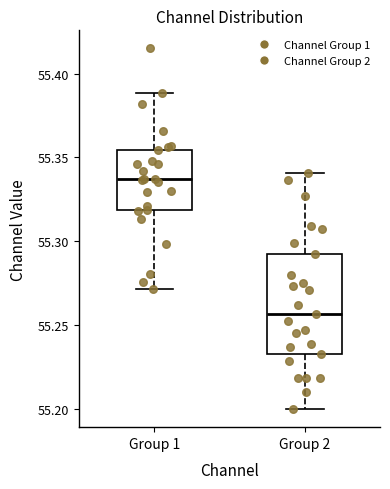

Reading left to right, transcribe this box plot: for each box, give where its median line is, the range the box spans, and where its two whiskers end, as read against the y-axis. The values are not printed on the chart, so give them approximately, as read against the axis.

Group 1: median 55.335, box 55.320 to 55.355, whiskers 55.270 to 55.390
Group 2: median 55.255, box 55.235 to 55.290, whiskers 55.200 to 55.340